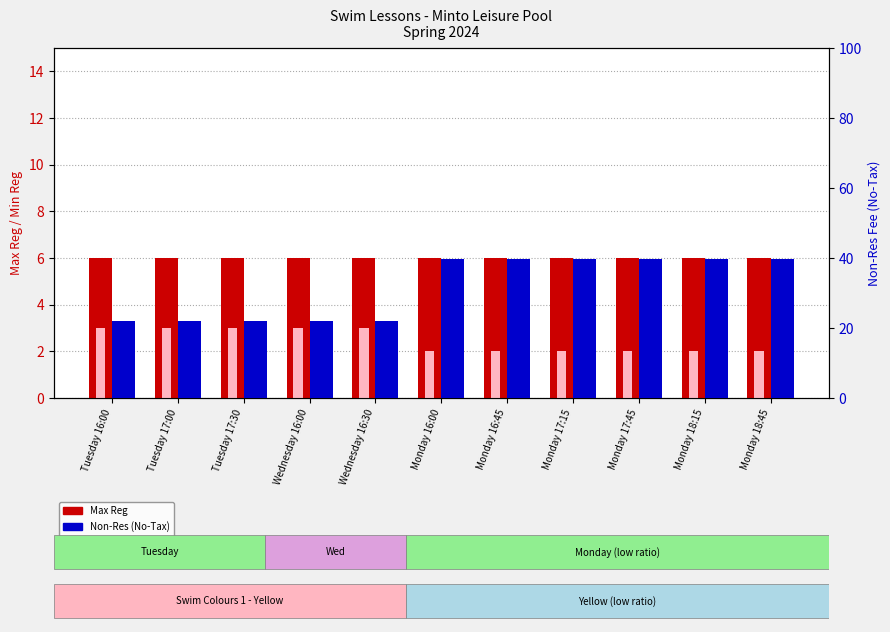

At which category is the sum across all series the highest?

Monday 16:00